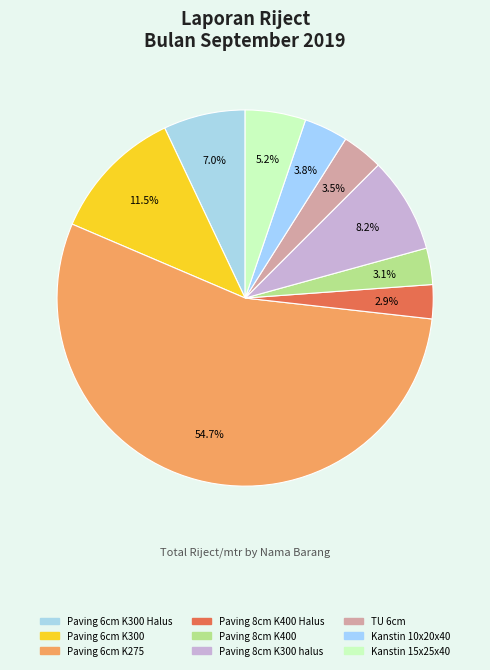

What percentage is the Paving 8cm K400 Halus slice, to the nearest percent?

3%